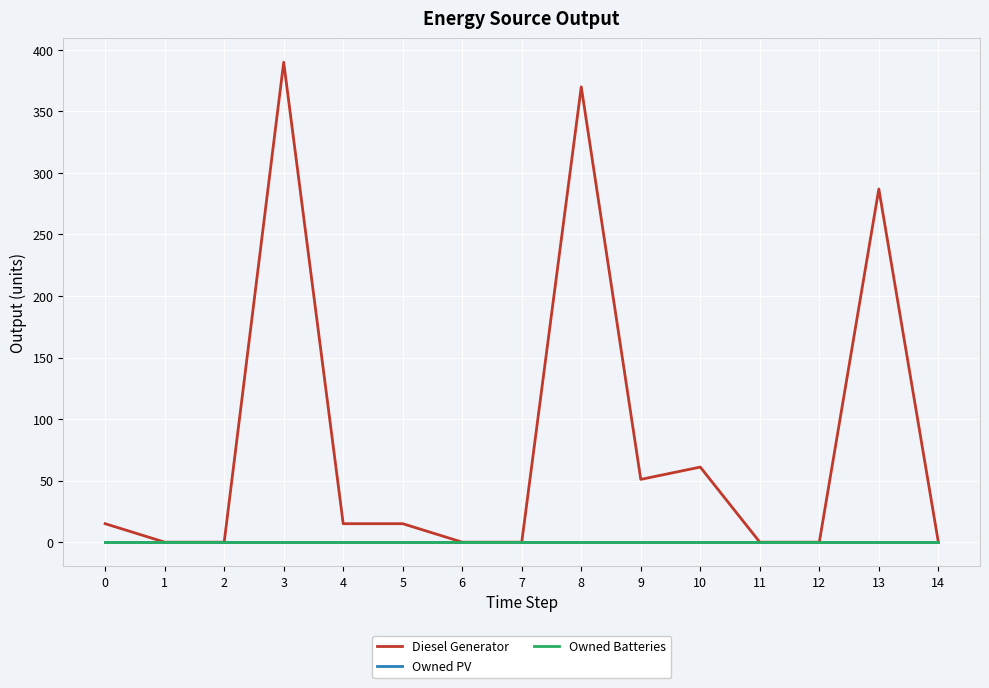

Is this an area chart (filled region under the line)?

No